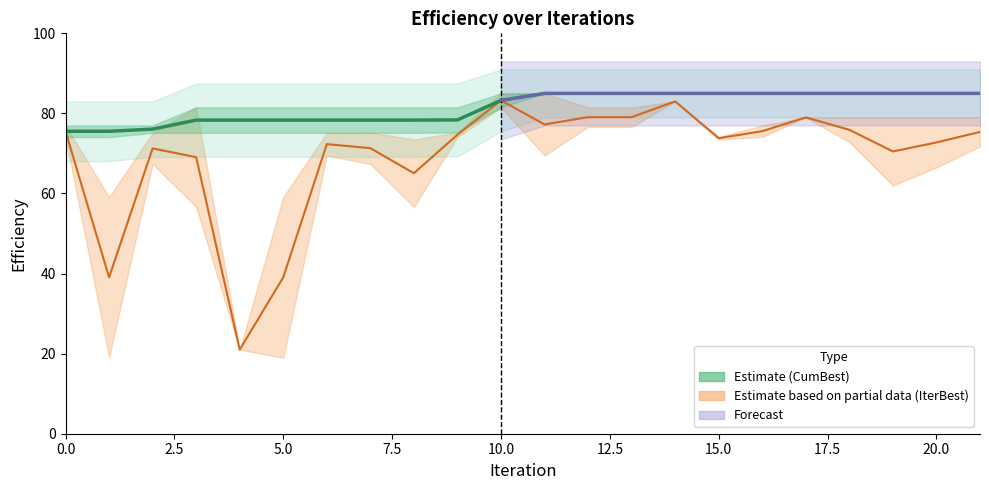

Where is the first local maximum for Efficiency_IterBest_Mordred_1337?

2